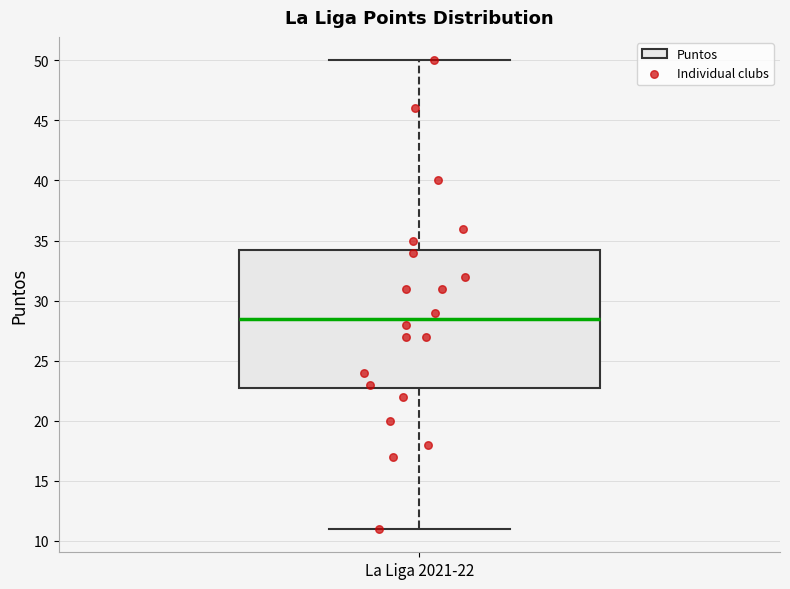

Transcribe this box plot: give where the median line is, the range the box spans, and where the two whiskers end, as read against the y-axis. The values are not printed on the chart, so give them approximately, as read against the axis.

median 28.5, box 23.0 to 34.5, whiskers 11.0 to 50.0